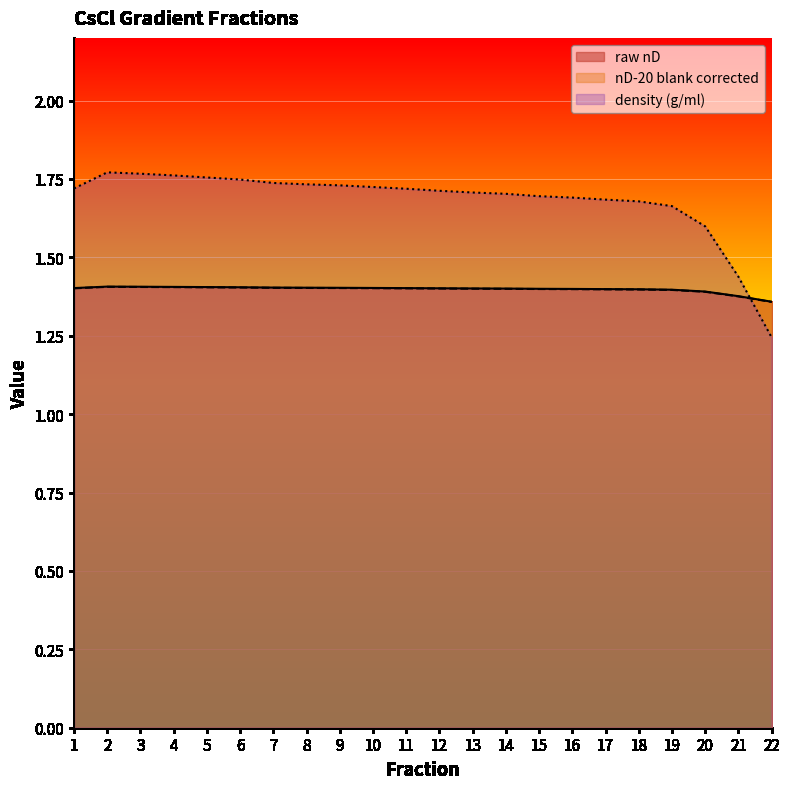

Read the nD-20 blank corrected value at 20.

1.4